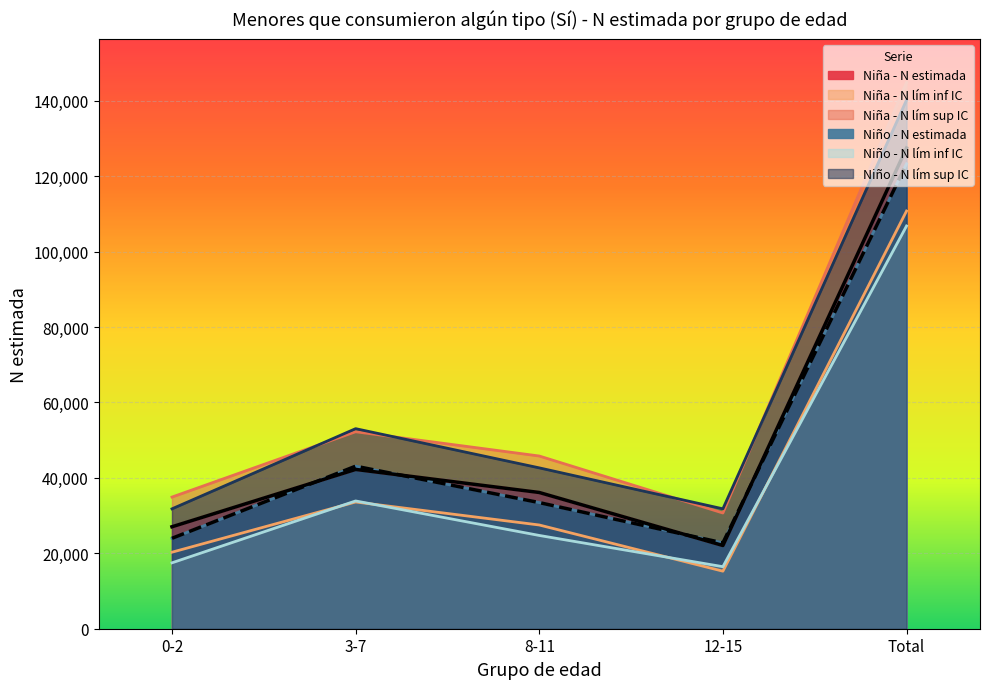

What value does the Niña - N lím inf IC series have at 12-15?

15258